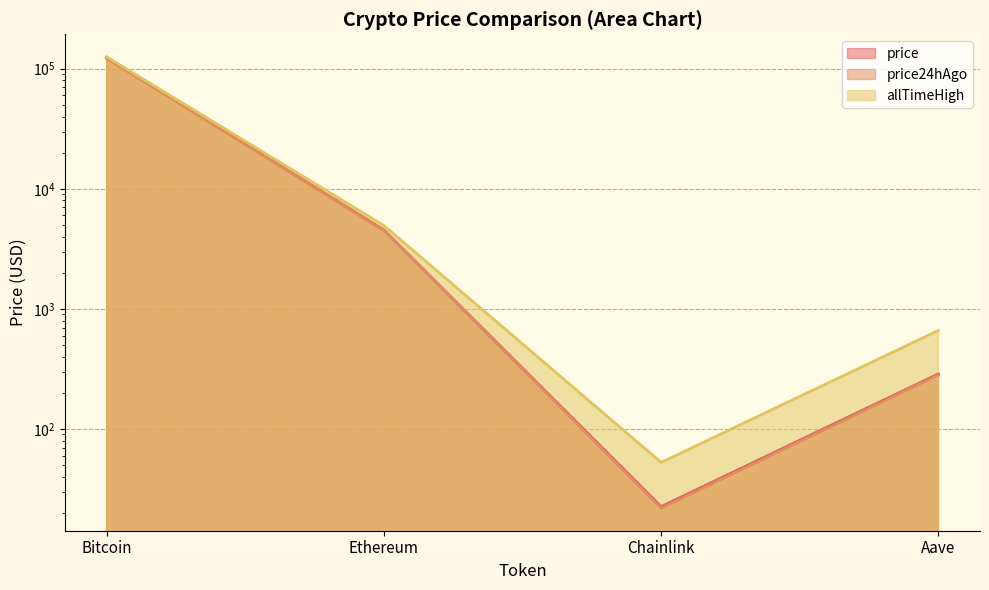

What is the label of the 1st point from the left?

Bitcoin